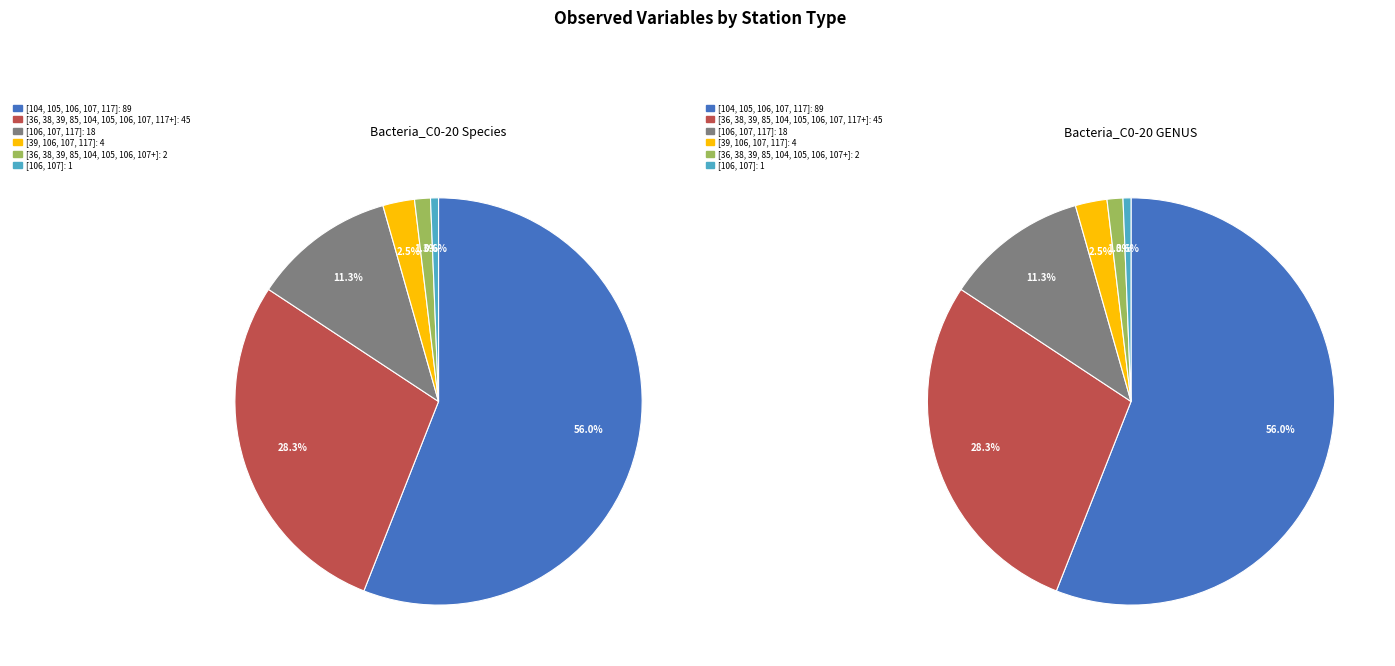

Is the sum of [39, 106, 107, 117] and [106, 107] greater than half?

No